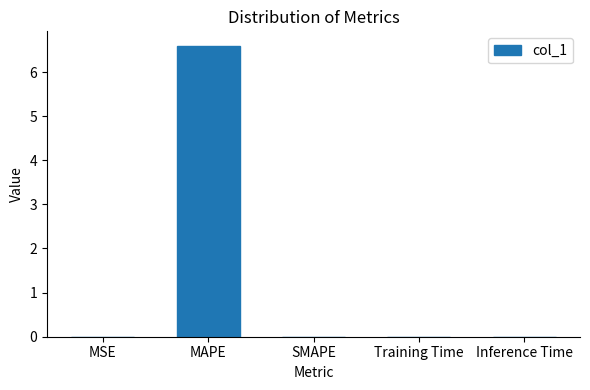

True or false: the data shows 0.0 at Training Time.

True